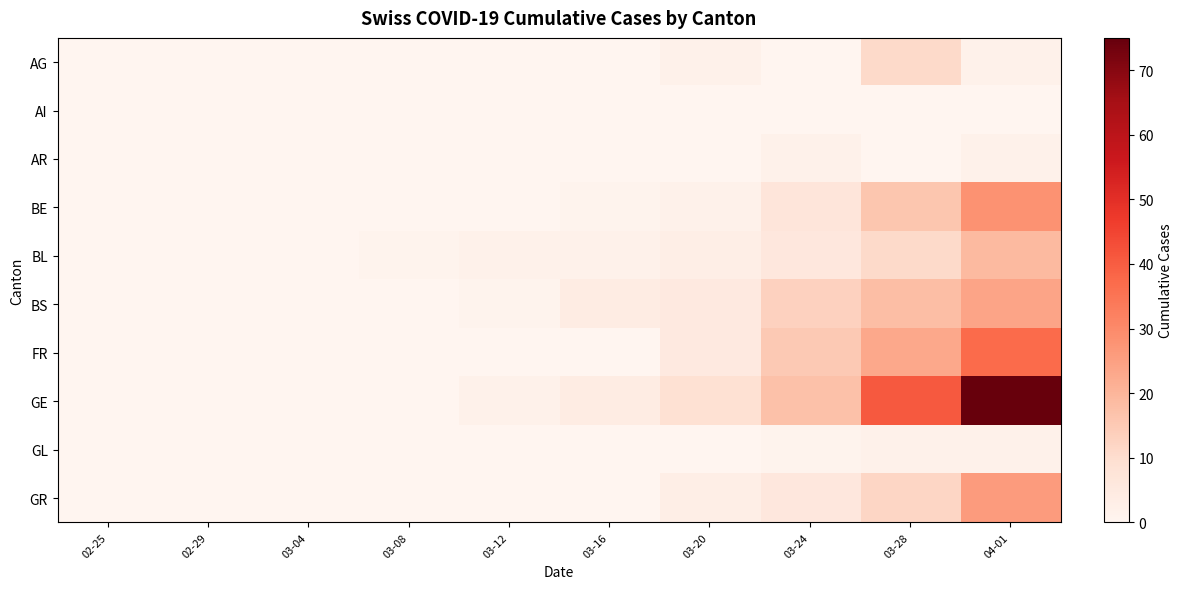

Which series has the largest range (max minus min)?

GE